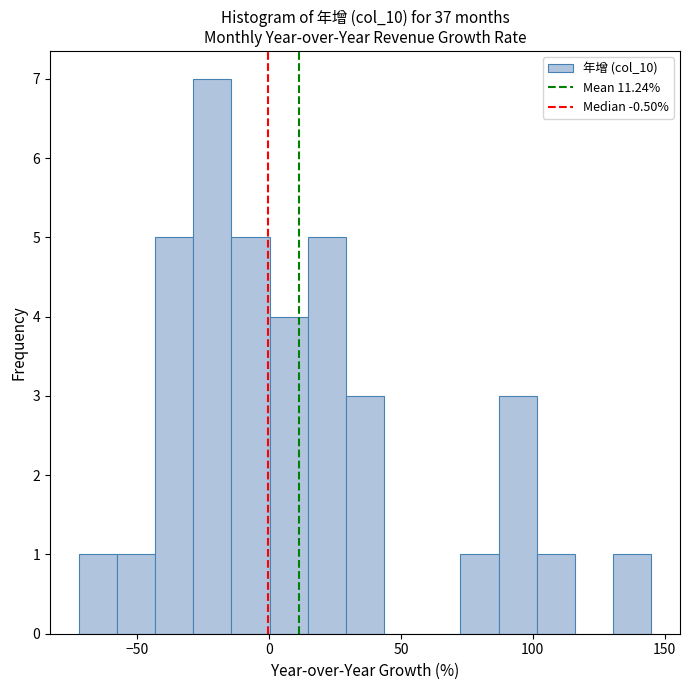

Read against the x-axis, roughly where is the centre of the tallest bar?

-20